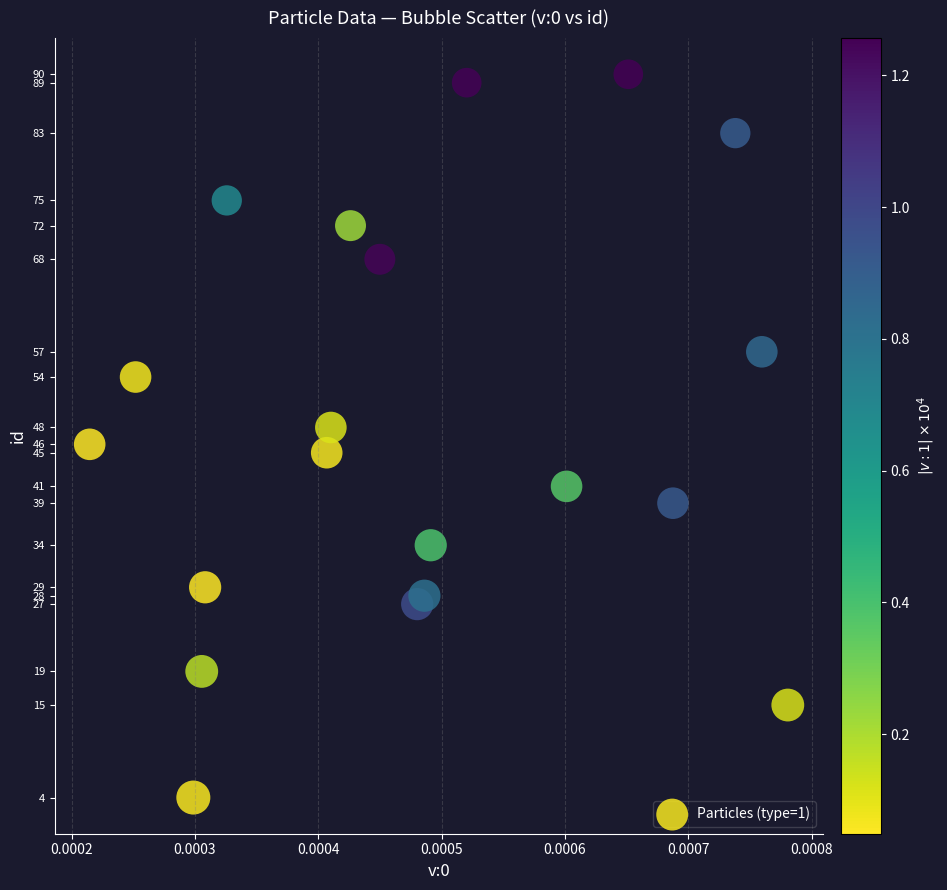

What is the range of Y values (max minus min)?

86